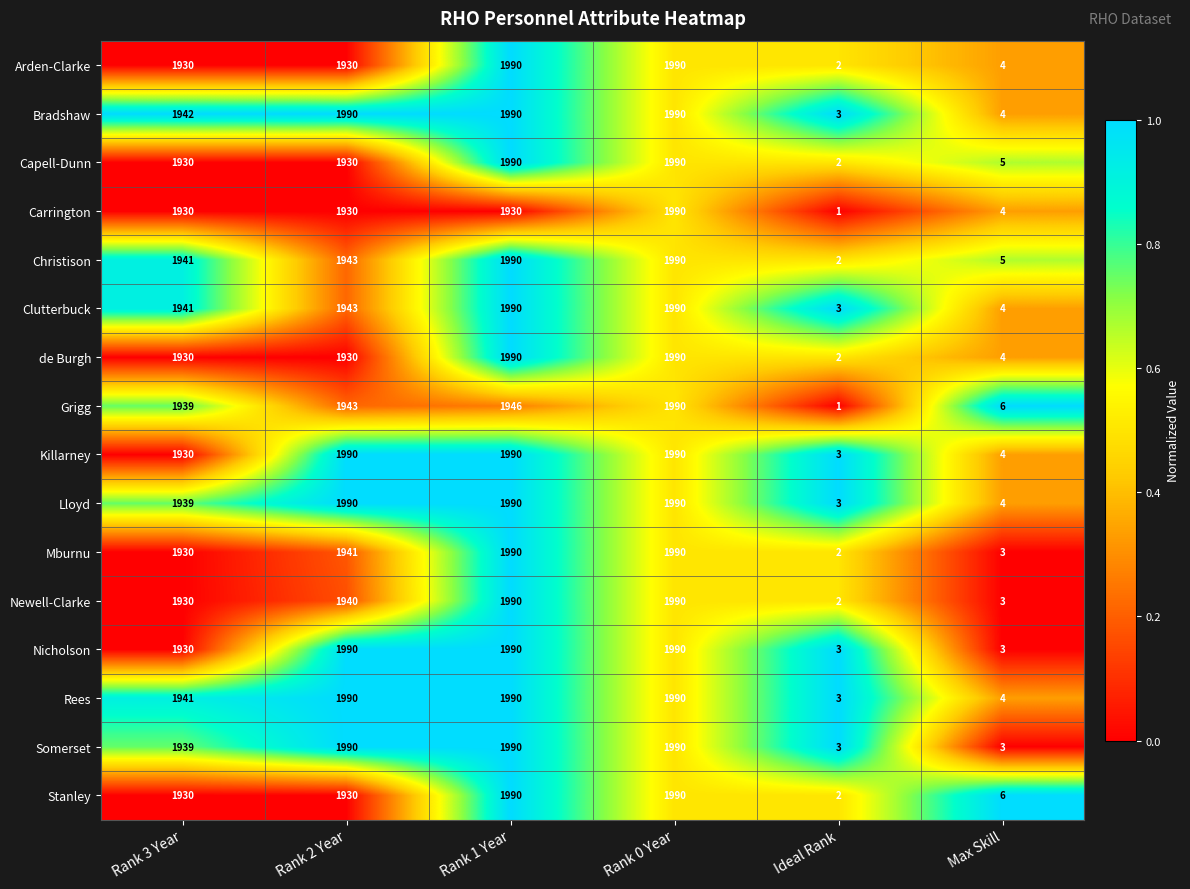

What is the greatest value displayed?

1990